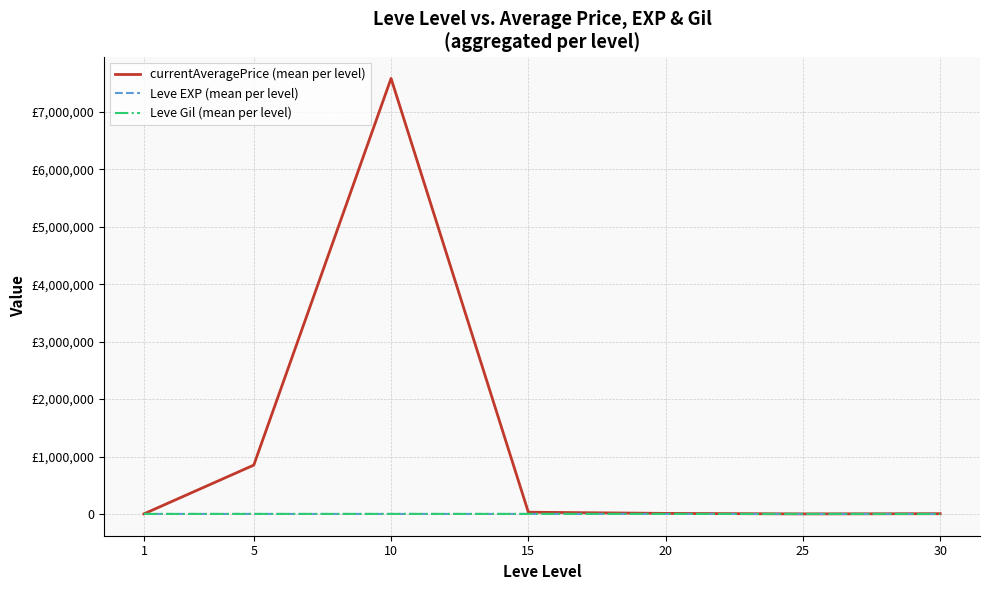

Read the currentAveragePrice (mean per level) value at 25.

834.8